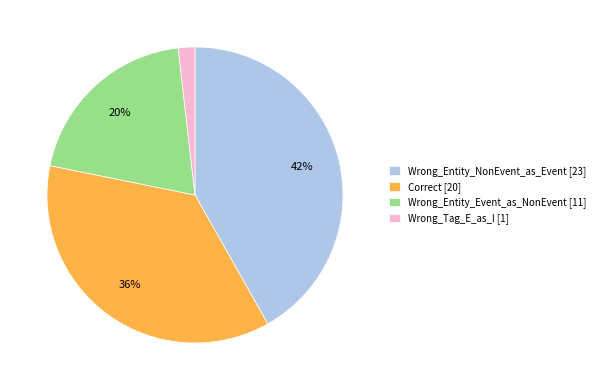

Which category has the biggest portion of the pie?

Wrong_Entity_NonEvent_as_Event